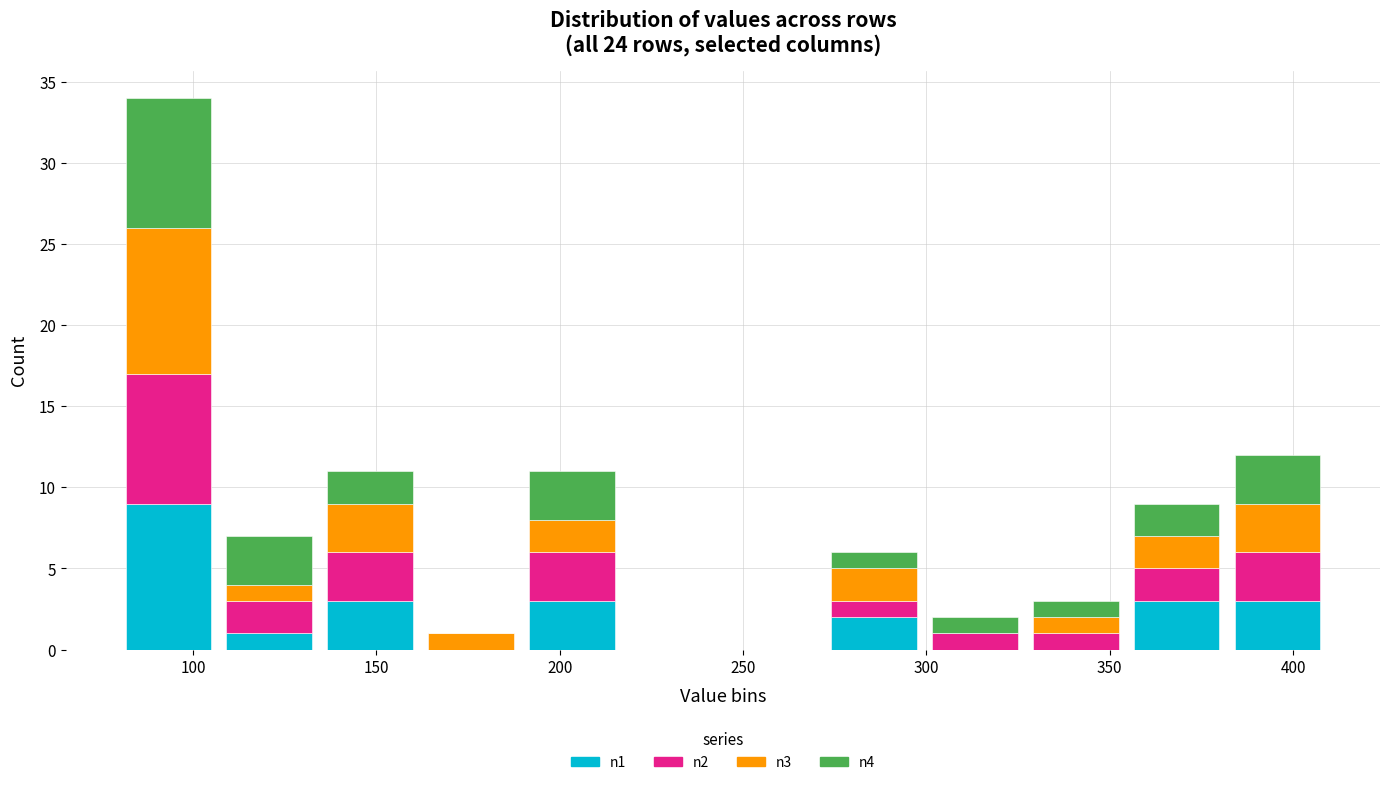

Reading left to right, list every stacked bar in this chart as the range it spans on the x-axis followed by its total height. Neither the bar edges nor the heights are printed on the chart, so give them approximately, as read against the axes.

80 to 105: 34
105 to 135: 7
135 to 160: 11
160 to 190: 1
190 to 215: 11
215 to 245: 0
245 to 270: 0
270 to 300: 6
300 to 325: 2
325 to 355: 3
355 to 380: 9
380 to 410: 12